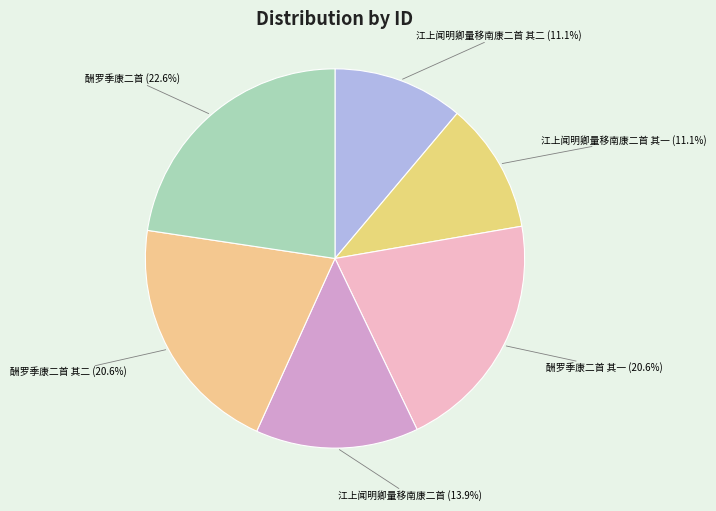

Is there any slice that represents more than half of the pie?

No